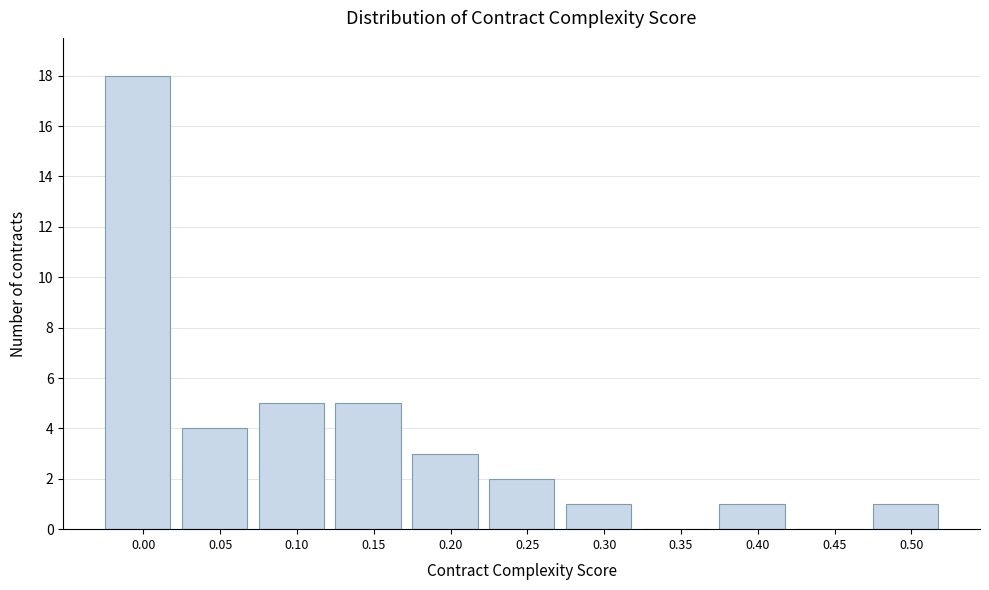

Reading left to right, extract all data points from this chart.

0.00=18	0.05=4	0.10=5	0.15=5	0.20=3	0.25=2	0.30=1	0.35=0	0.40=1	0.45=0	0.50=1